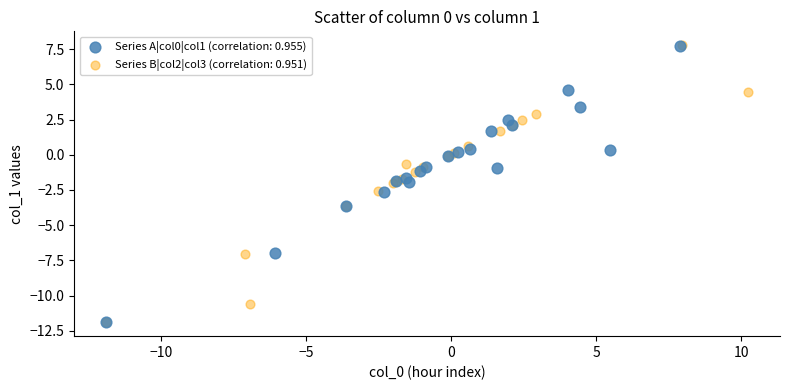

Which series has the largest Y range (max minus min)?

Series B|col2|col3 (correlation: 0.951)